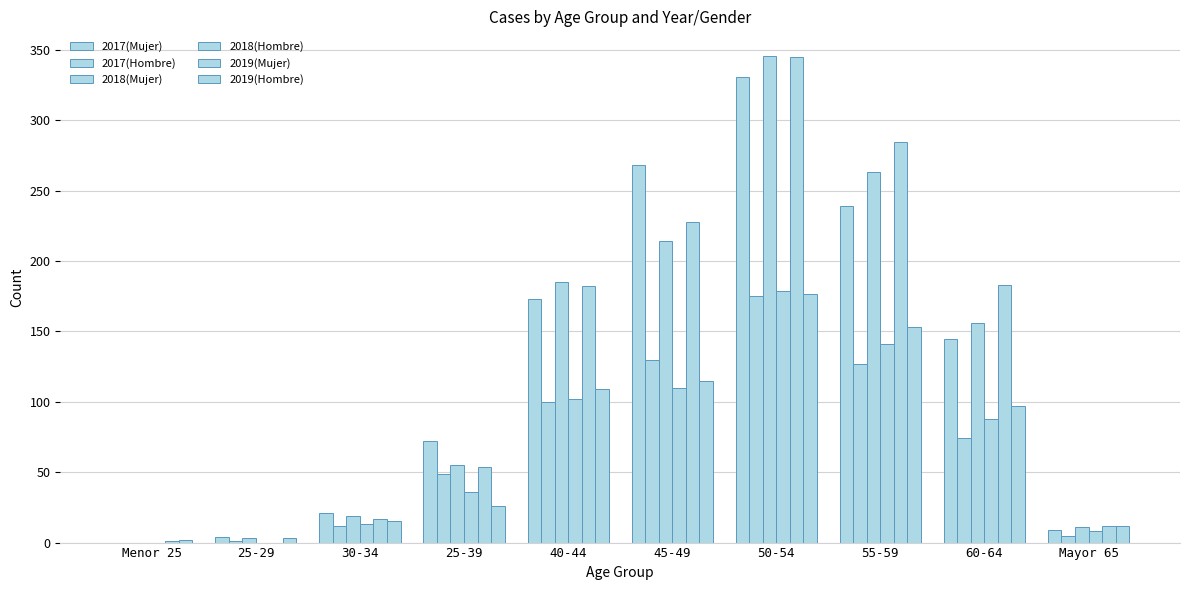

What is the sum of the 2019(Mujer) values at 40-44 and 25-29?

182